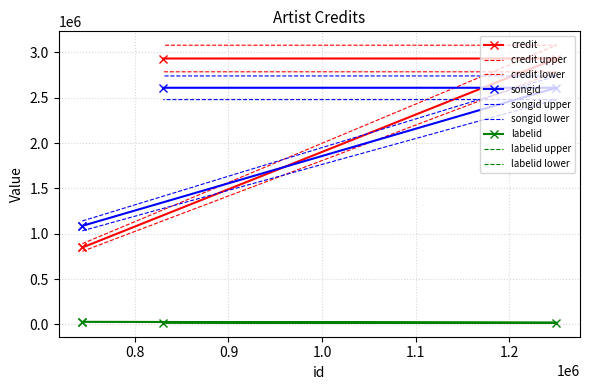

At 743760, list the series in order from smallest to largest.

labelid, credit, songid